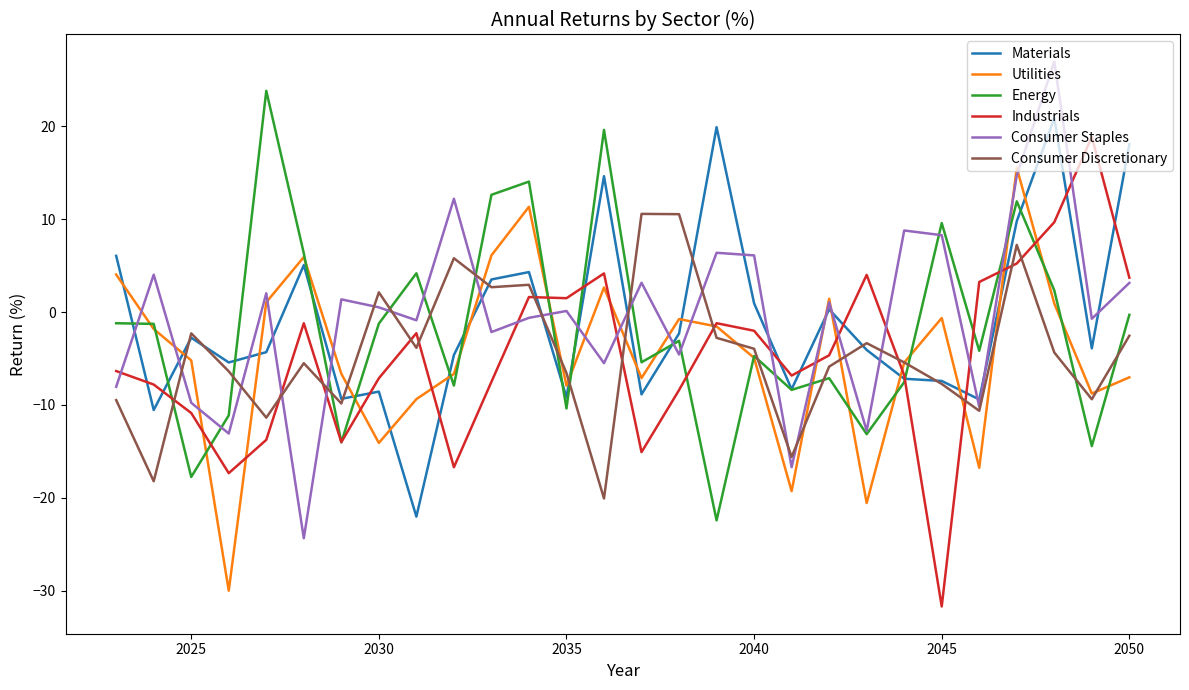

How many lines are shown in the chart?

6